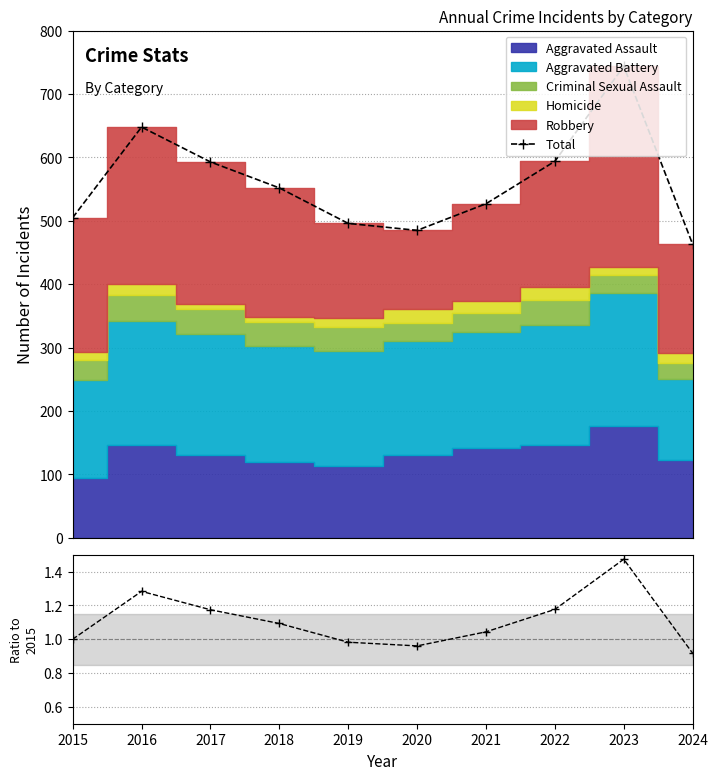

True or false: Ratio to 2015 and Total cross at least once.

False